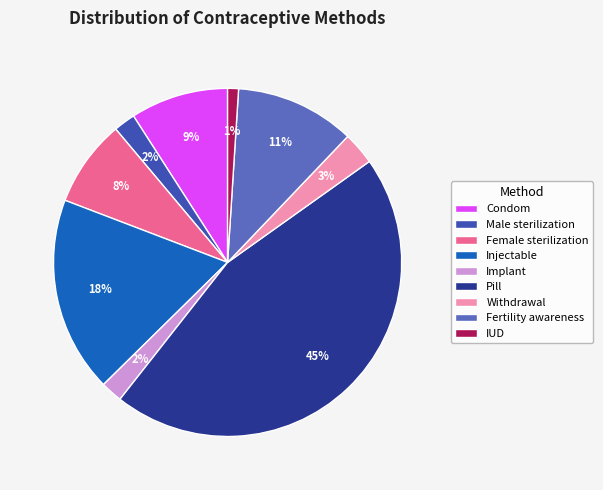

Does any single category account for the majority?

No